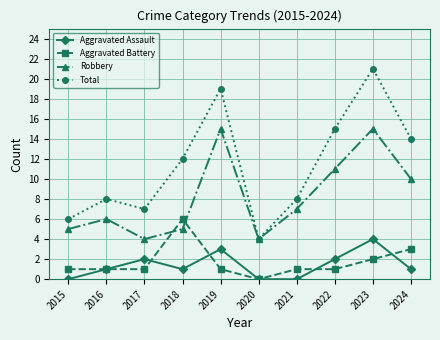

How many data points does each series have?

10